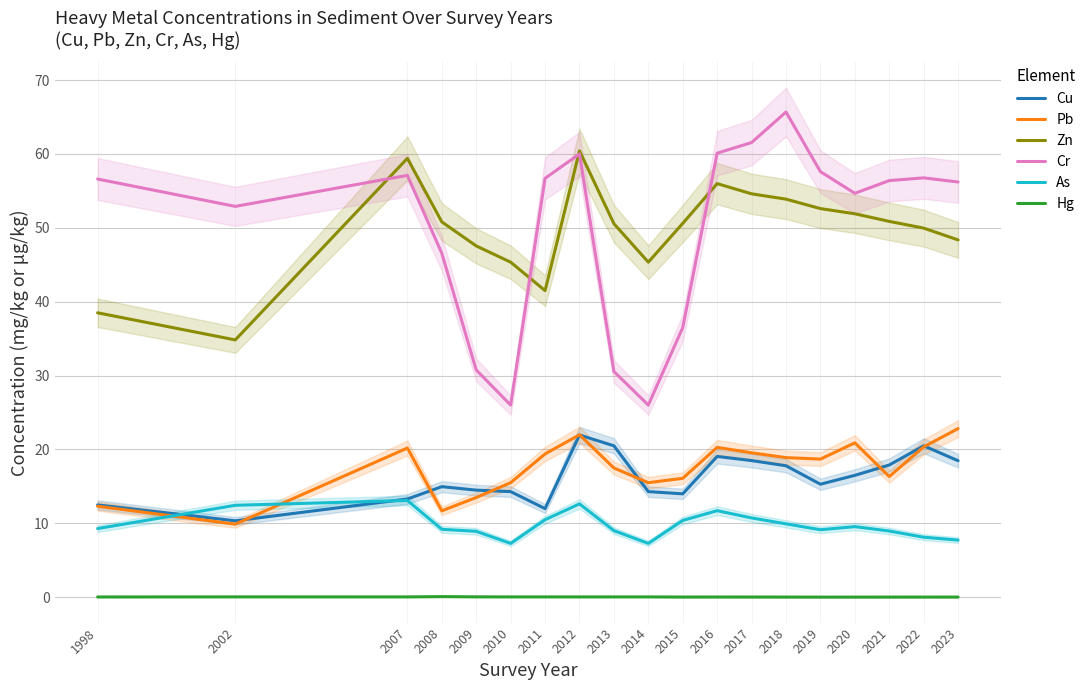

Count the Hg values in the range 0 to 1.

19